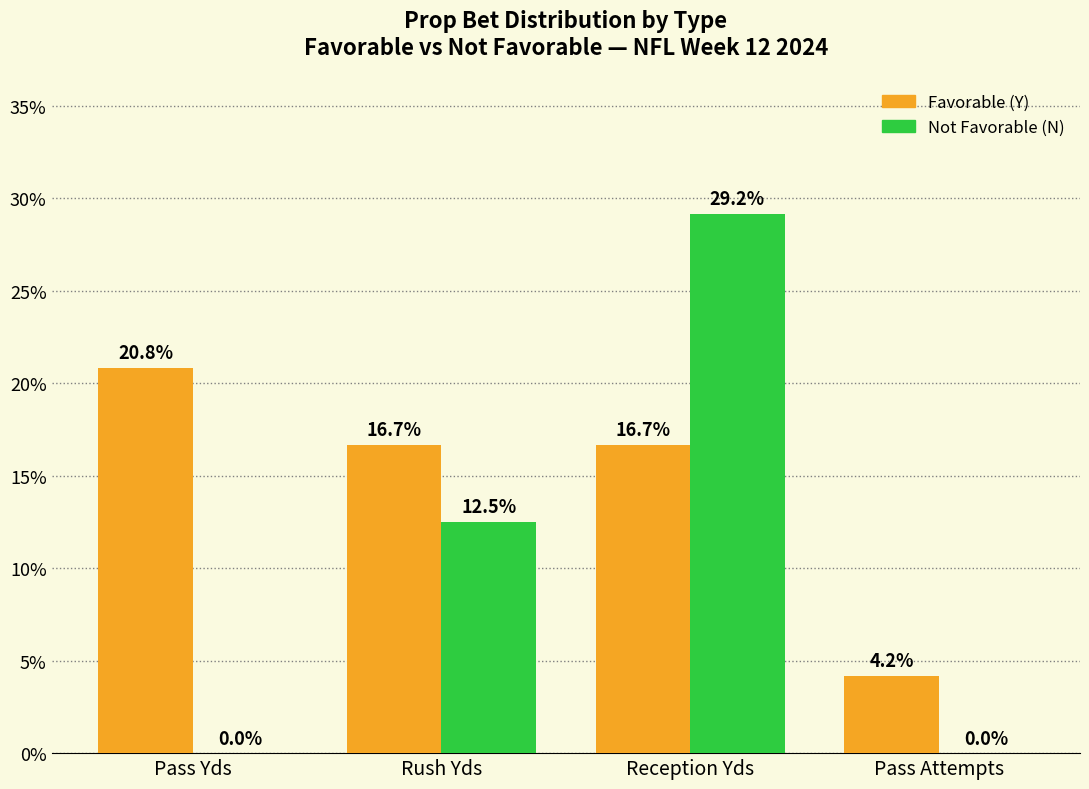

Which series has the largest total across all categories?

Favorable (Y)